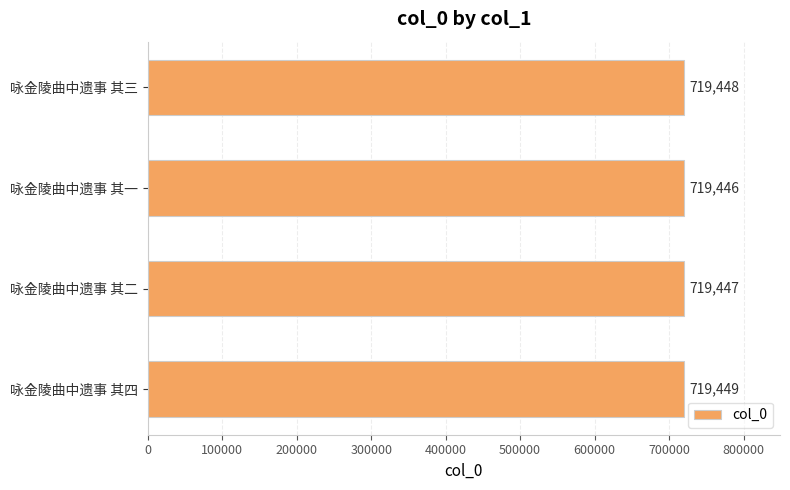

Where is the data nearest to the value 719447?

咏金陵曲中遗事 其二